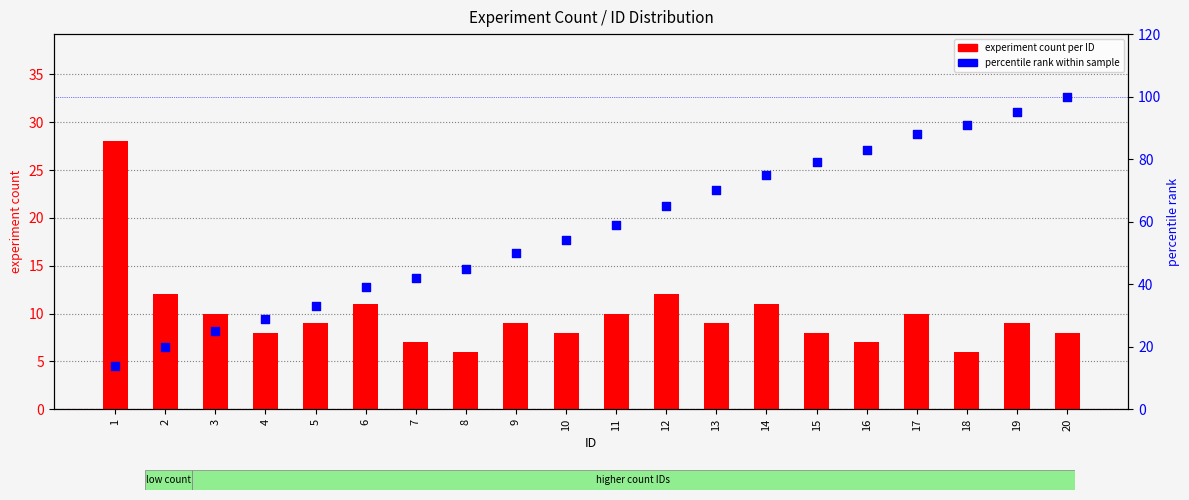

Which series has the largest Y range (max minus min)?

percentile rank within sample